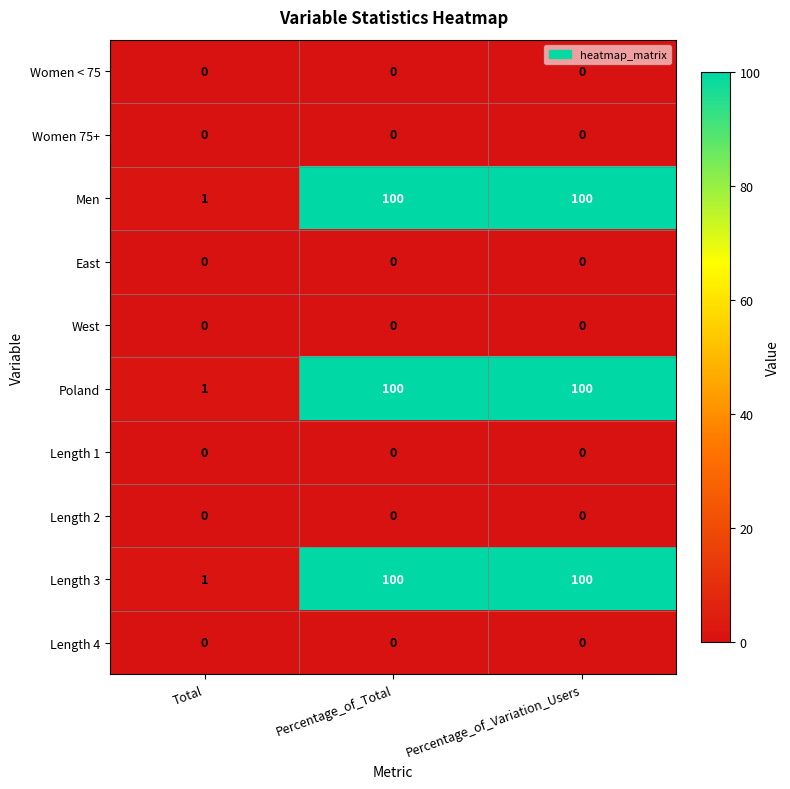

What is the maximum value shown in the chart?

100